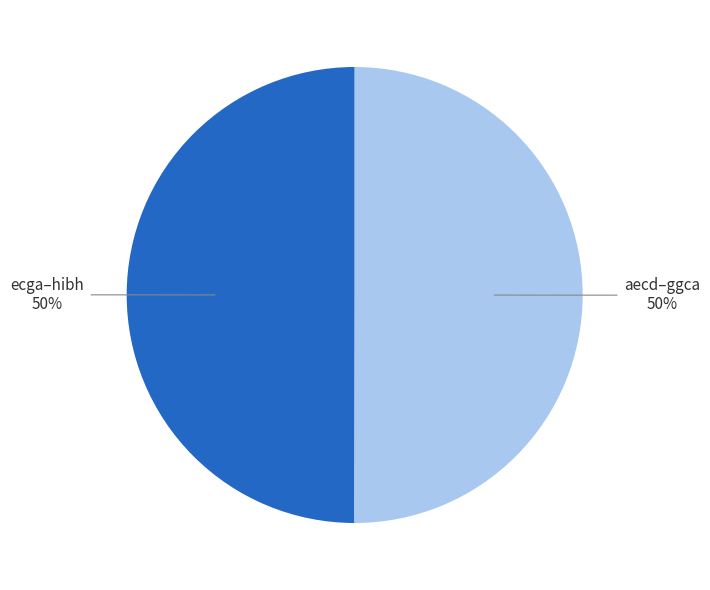

Count the number of slices in the pie.

2